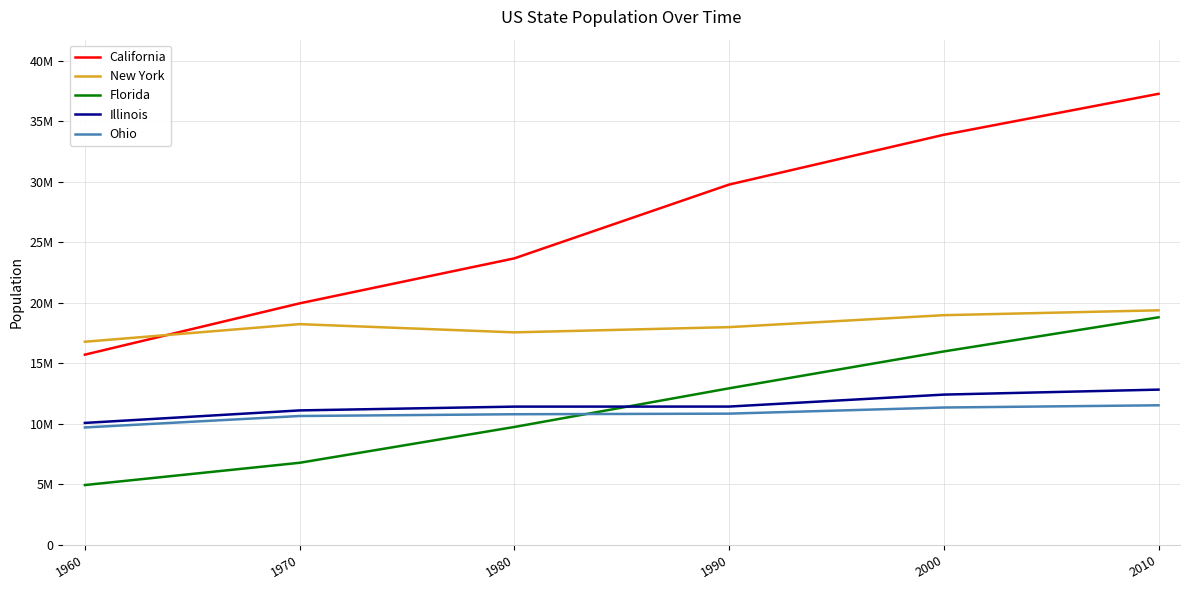

At how many categories does at least one series exceed 15882905?

6